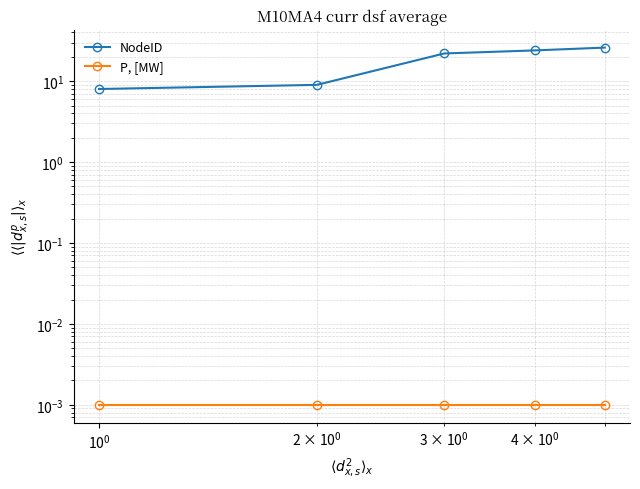

Does the chart display data point markers on the line(s)?

Yes